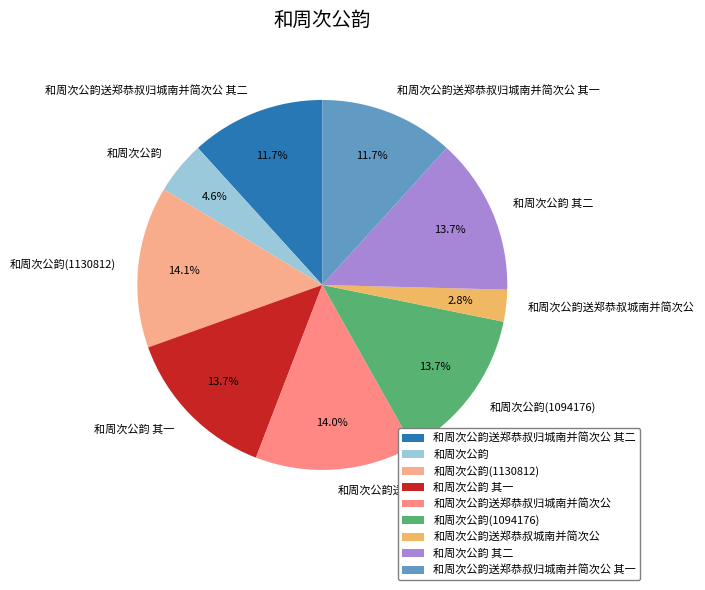

How many segments does this pie chart have?

9